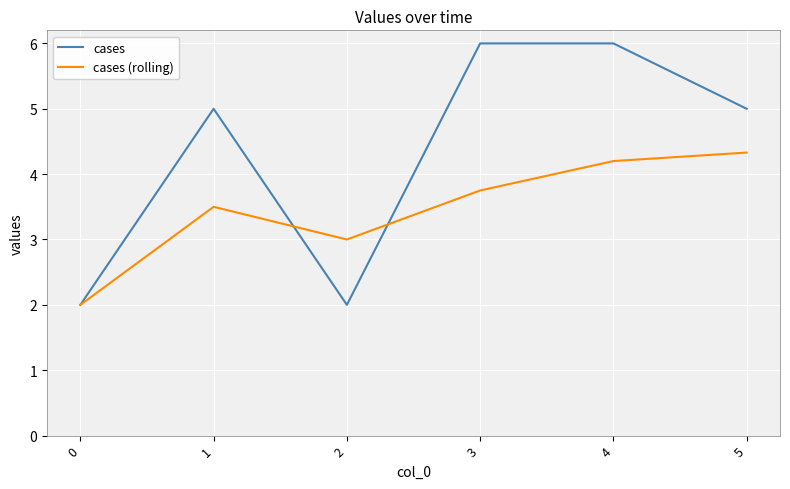

Where is the first local maximum for cases (rolling)?

1